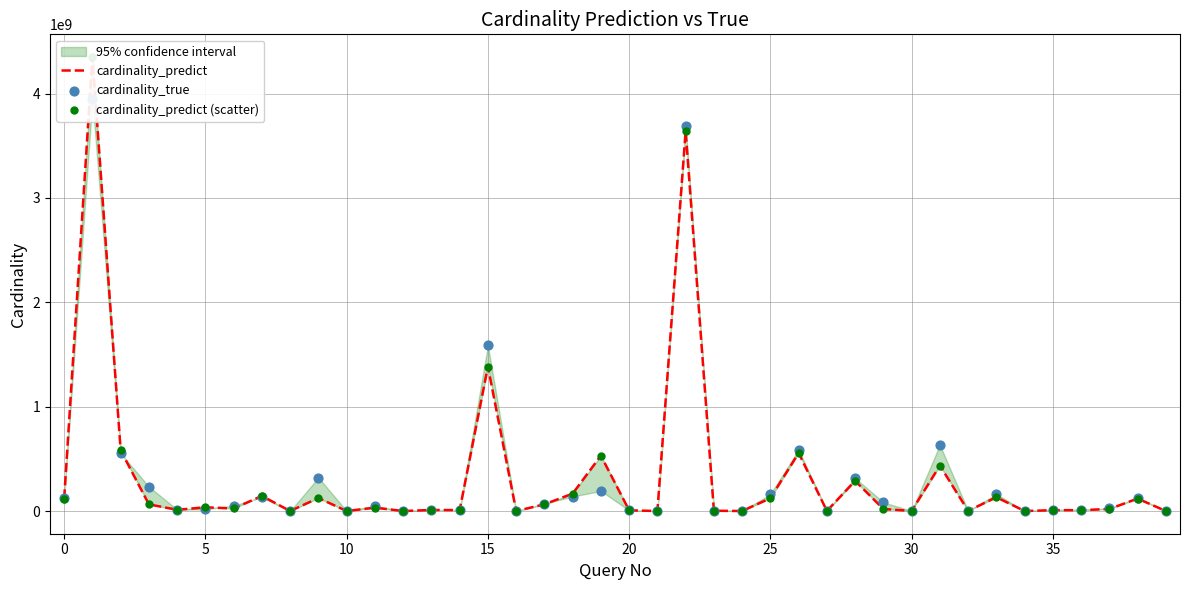

Is the value of cardinality_predict at 37 greater than the value of cardinality_true at 35?

Yes